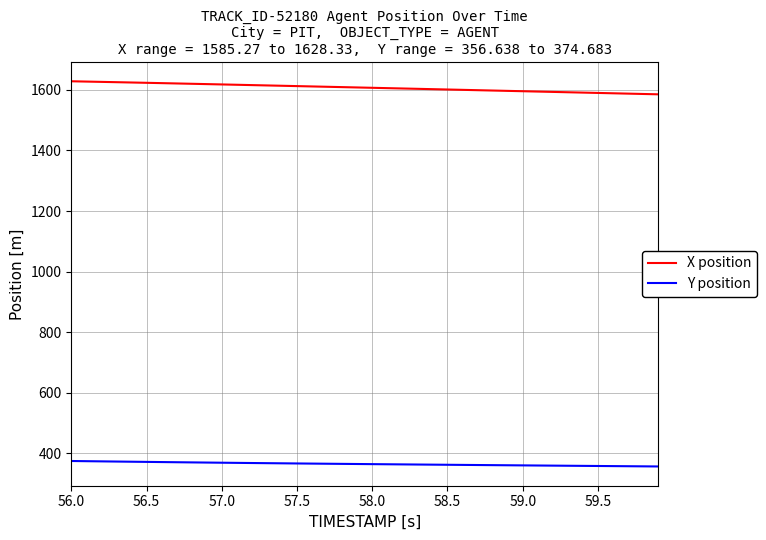

What is the maximum value shown in the chart?

1628.3